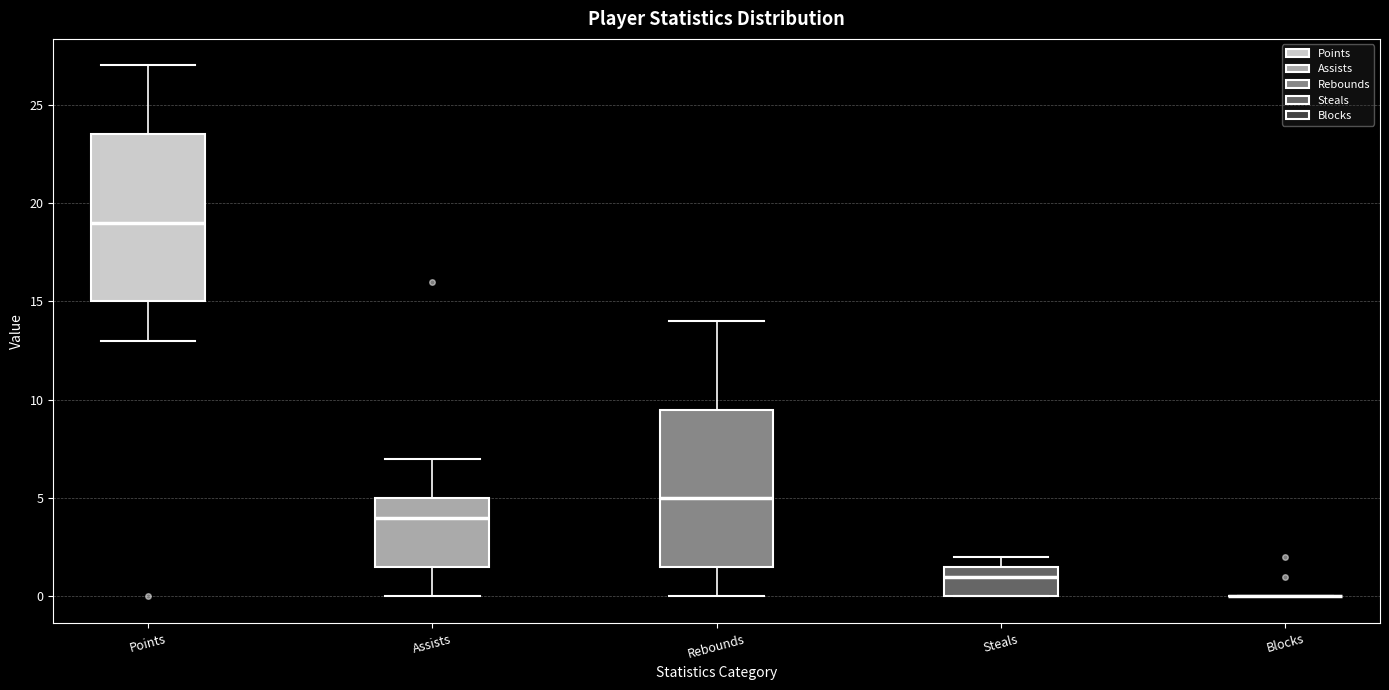

Where is the upper edge of the box for Steals on the y-axis? The values are not printed on the chart, so give them approximately, as read against the axis.

1.5